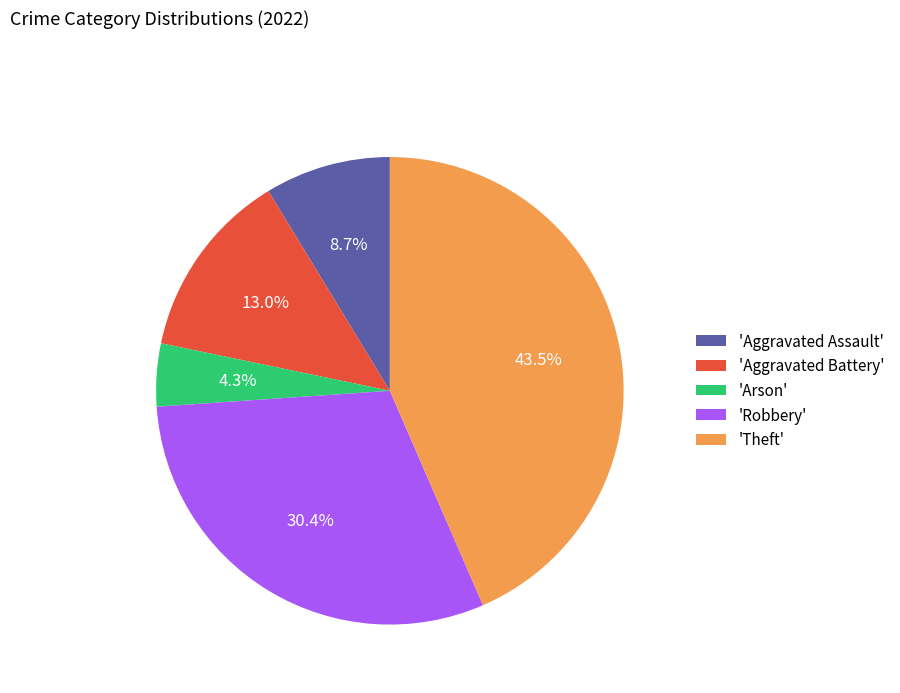

Count the number of slices in the pie.

5